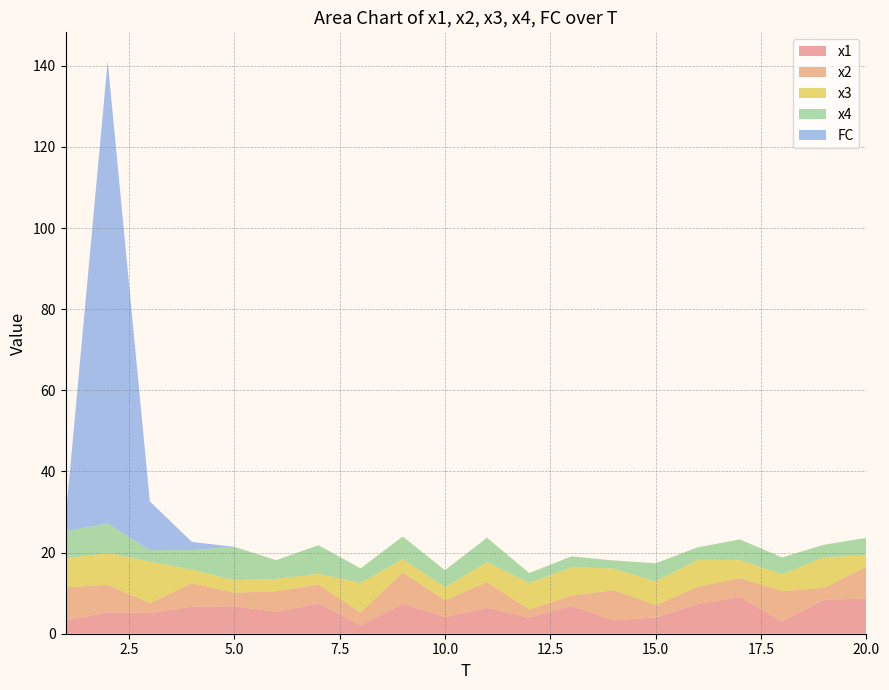

Reading left to right, list all the values displayed in this chart.

x1: 1=3.2	2=5.3	3=5.1	4=6.7	5=6.8	6=5.4	7=7.5	8=2.0	9=7.3	10=4.1	11=6.4	12=4.0	13=6.8	14=3.3	15=4.0	16=7.3	17=9.0	18=3.0	19=8.4	20=8.7
x2: 1=8.2	2=6.8	3=2.5	4=5.8	5=3.4	6=5.0	7=4.7	8=3.2	9=7.7	10=4.2	11=6.3	12=2.0	13=2.5	14=7.5	15=3.0	16=4.3	17=4.7	18=7.4	19=2.9	20=7.9
x3: 1=7.1	2=7.9	3=10.2	4=3.3	5=3.1	6=3.1	7=2.6	8=7.3	9=3.3	10=3.2	11=4.9	12=6.5	13=7.0	14=5.3	15=5.9	16=6.6	17=4.4	18=4.2	19=7.5	20=2.8
x4: 1=6.8	2=7.3	3=2.8	4=4.8	5=8.2	6=4.6	7=7.0	8=3.6	9=5.6	10=4.2	11=6.0	12=2.4	13=2.7	14=2.0	15=4.4	16=3.1	17=5.1	18=4.2	19=3.1	20=4.3
FC: 1=3.0	2=114.0	3=12.0	4=2.0	5=0.0	6=0.0	7=0.0	8=0.0	9=0.0	10=0.0	11=0.0	12=0.0	13=0.0	14=0.0	15=0.0	16=0.0	17=0.0	18=0.0	19=0.0	20=0.0